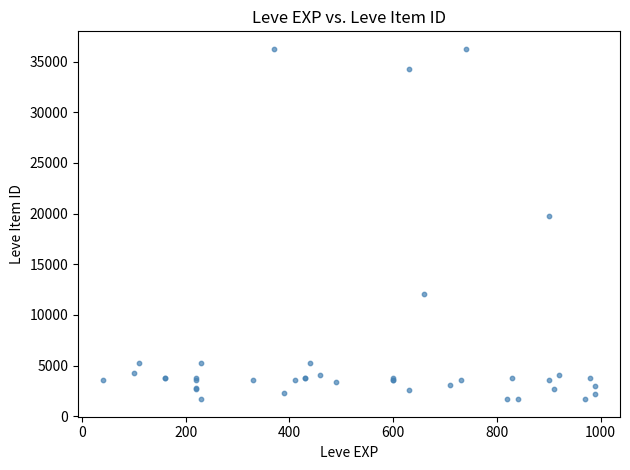

What Y value in the scatter plot is closest to 18967?

19744